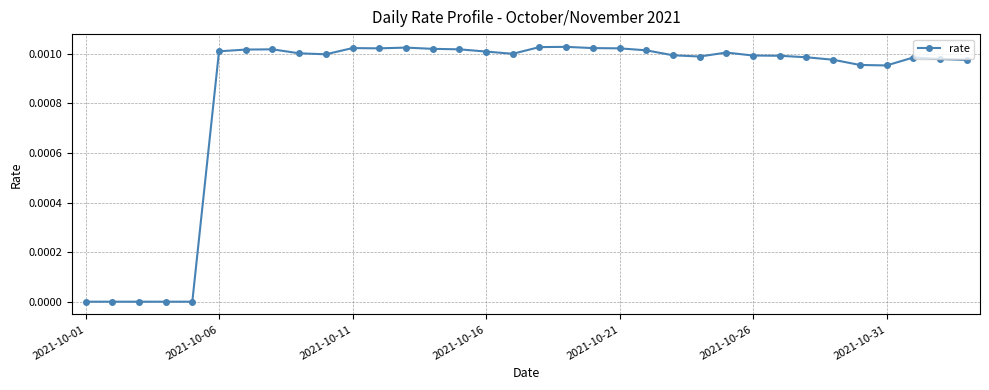

True or false: the data has more than 1 interior local peaks.

True